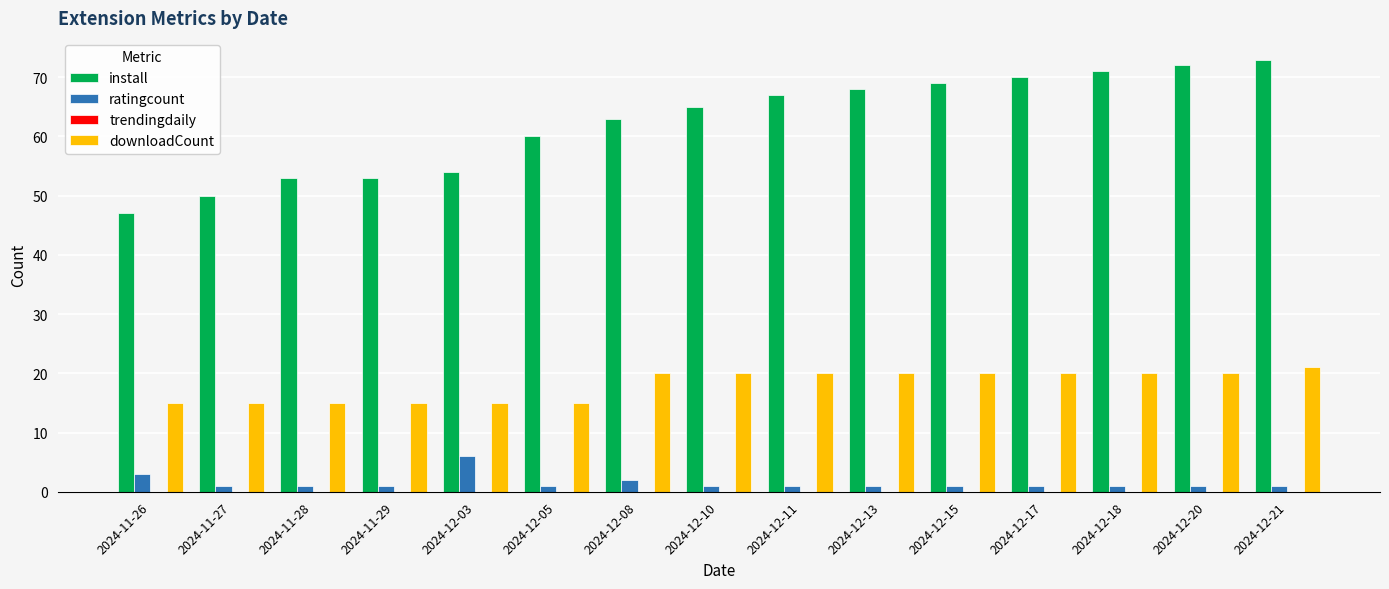

What is the maximum value for downloadCount?

21